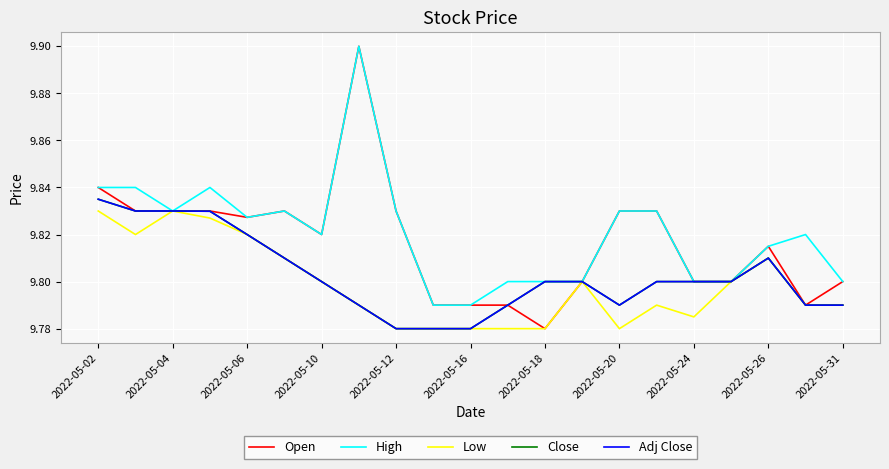

Does the chart display data point markers on the line(s)?

No